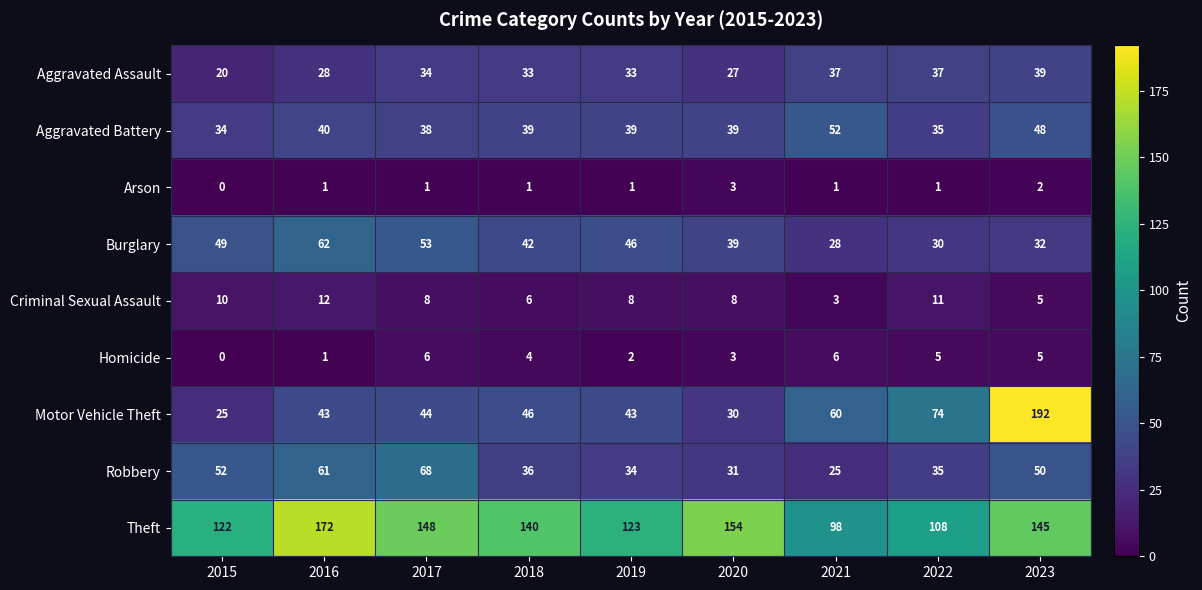

What is the total value across all series at 2021?

310